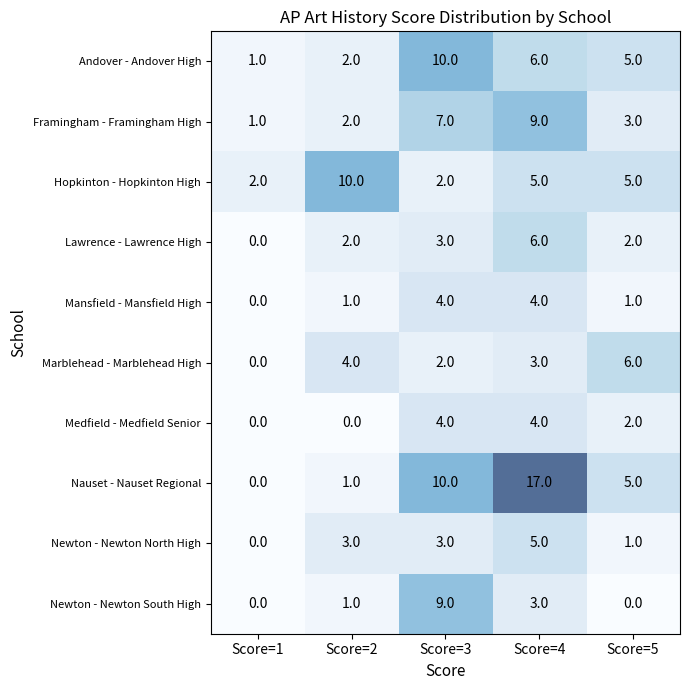

What value does the Hopkinton - Hopkinton High series have at Score=5?

5